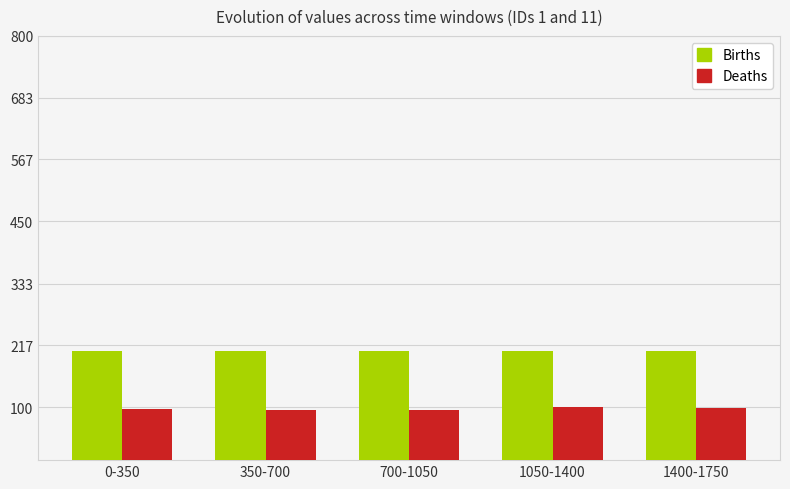

Is the value of Births at 0-350 greater than the value of Deaths at 0-350?

Yes